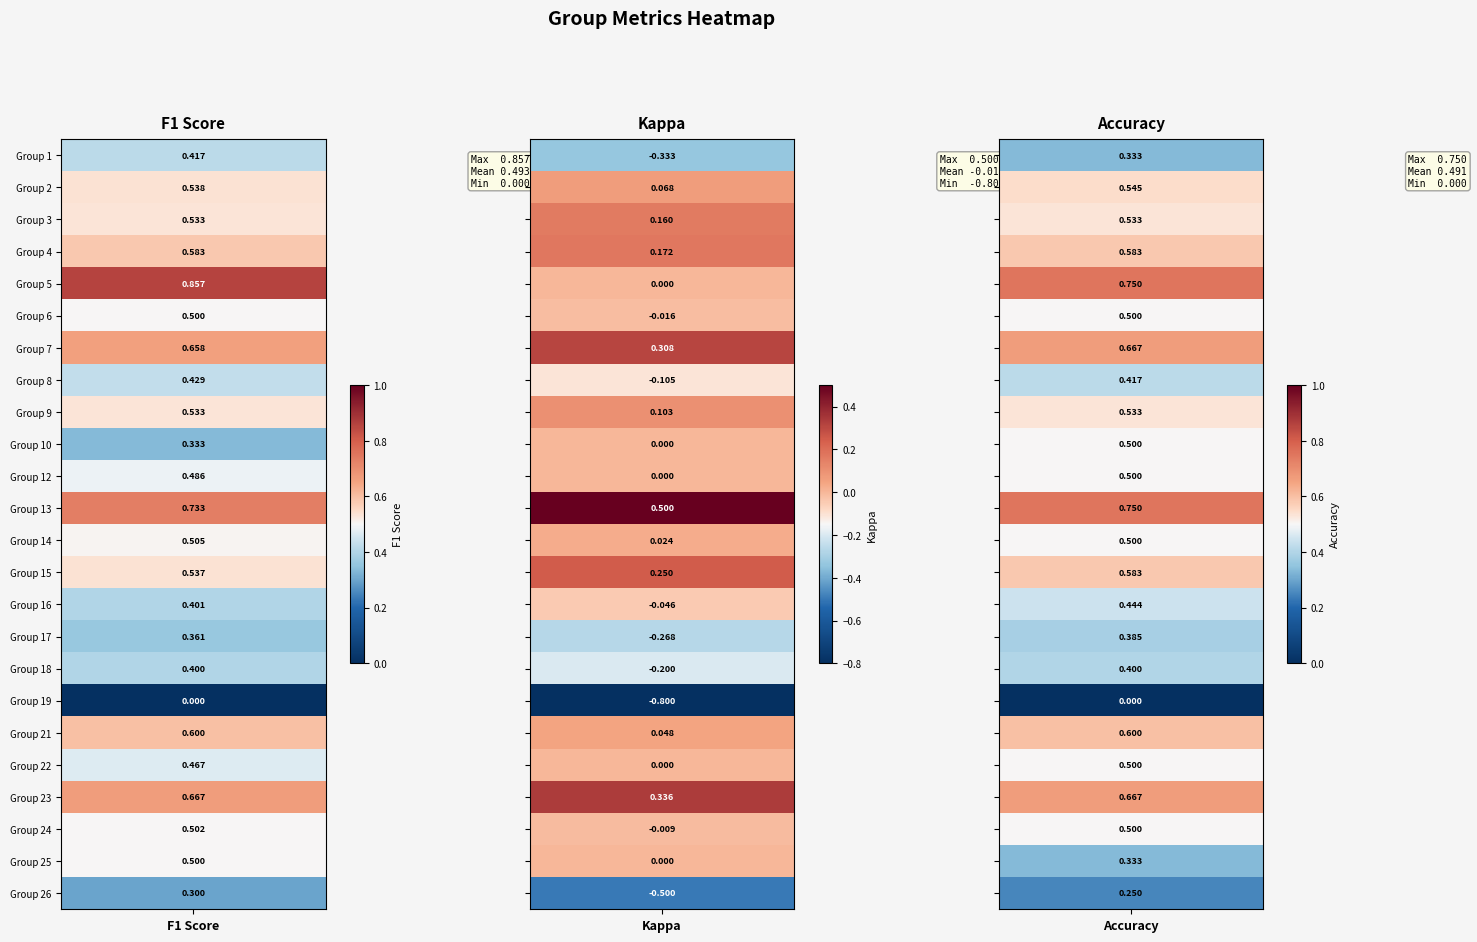

At which label does 5 reach its peak?

f1